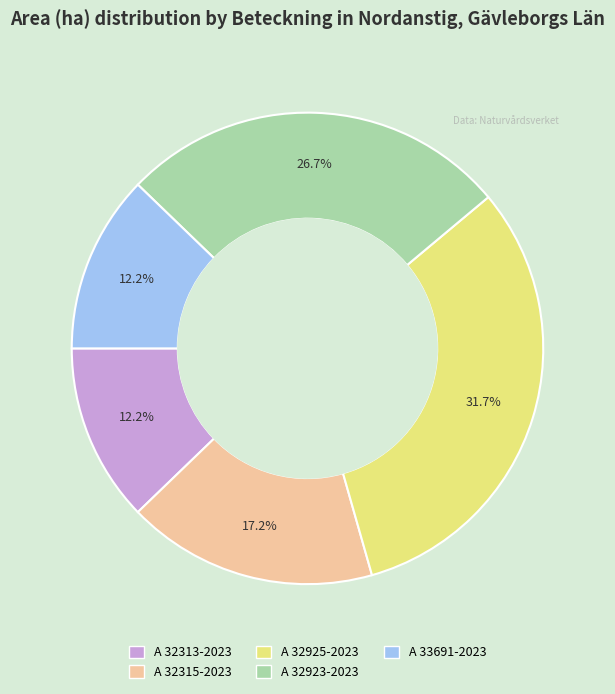

To the nearest percent, what is the combined percentage of A 32315-2023 and A 33691-2023?

29%